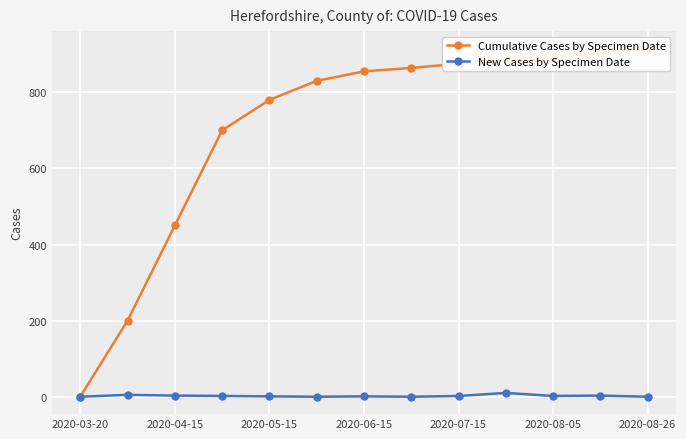

True or false: Cumulative Cases by Specimen Date and New Cases by Specimen Date cross at least once.

False